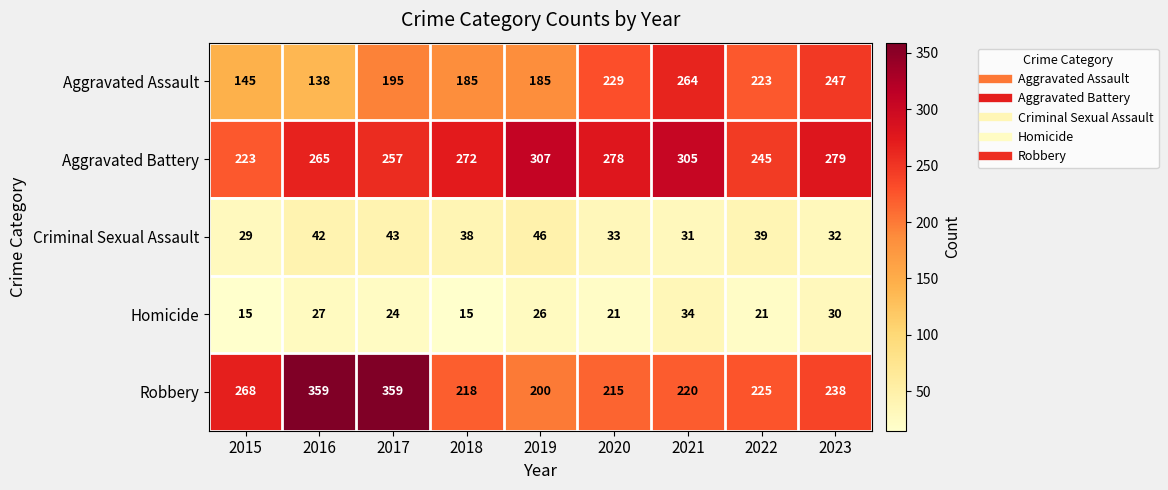

How many values in the Aggravated Assault series are below 195?

4